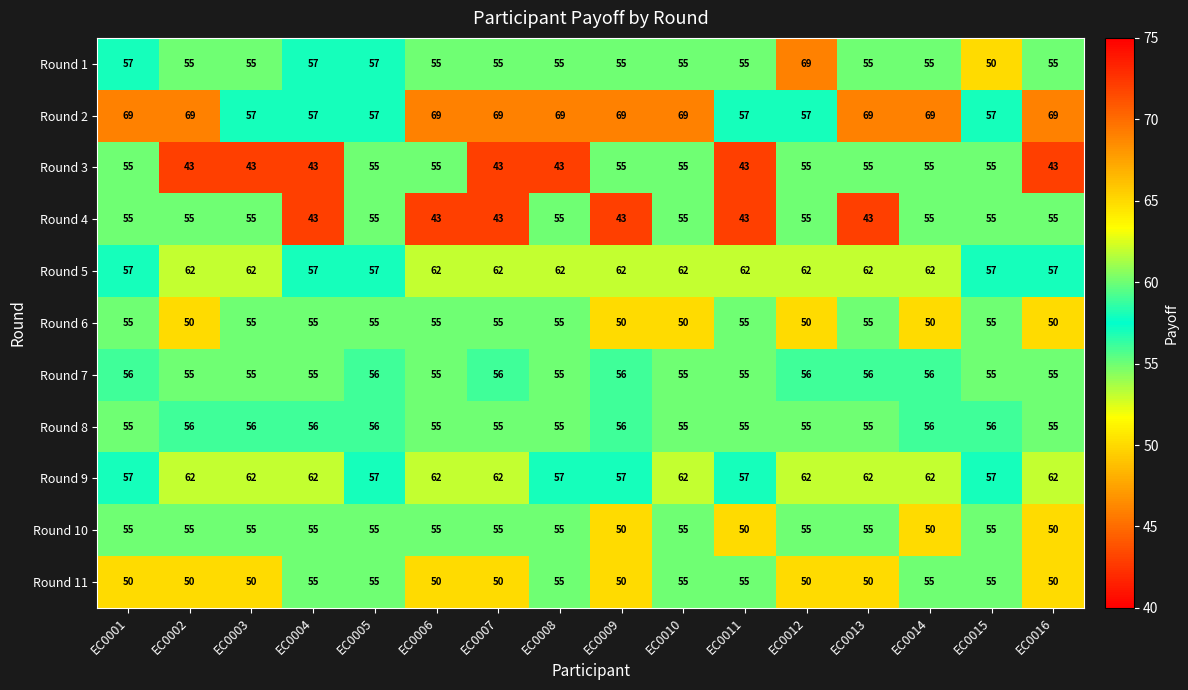

What is the difference between the highest and lowest values at EC0016?

26